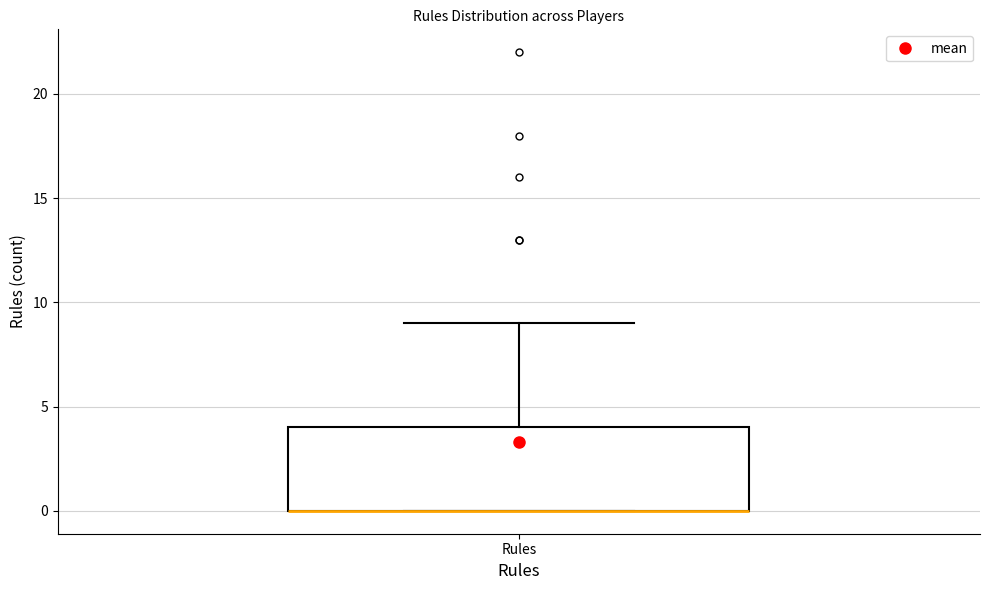

Read this box plot against the y-axis: the position of the median line, the range covered by the box, and the ends of both whiskers. The values are not printed on the chart, so give them approximately, as read against the axis.

median 0 (drawn on the box's lower edge), box 0 to 4, whiskers 0 to 9